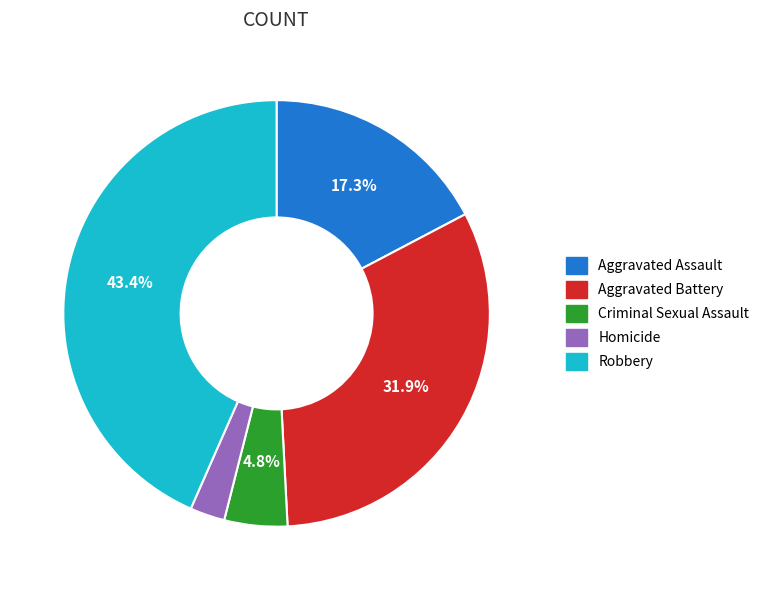

Which category has the biggest portion of the pie?

Robbery